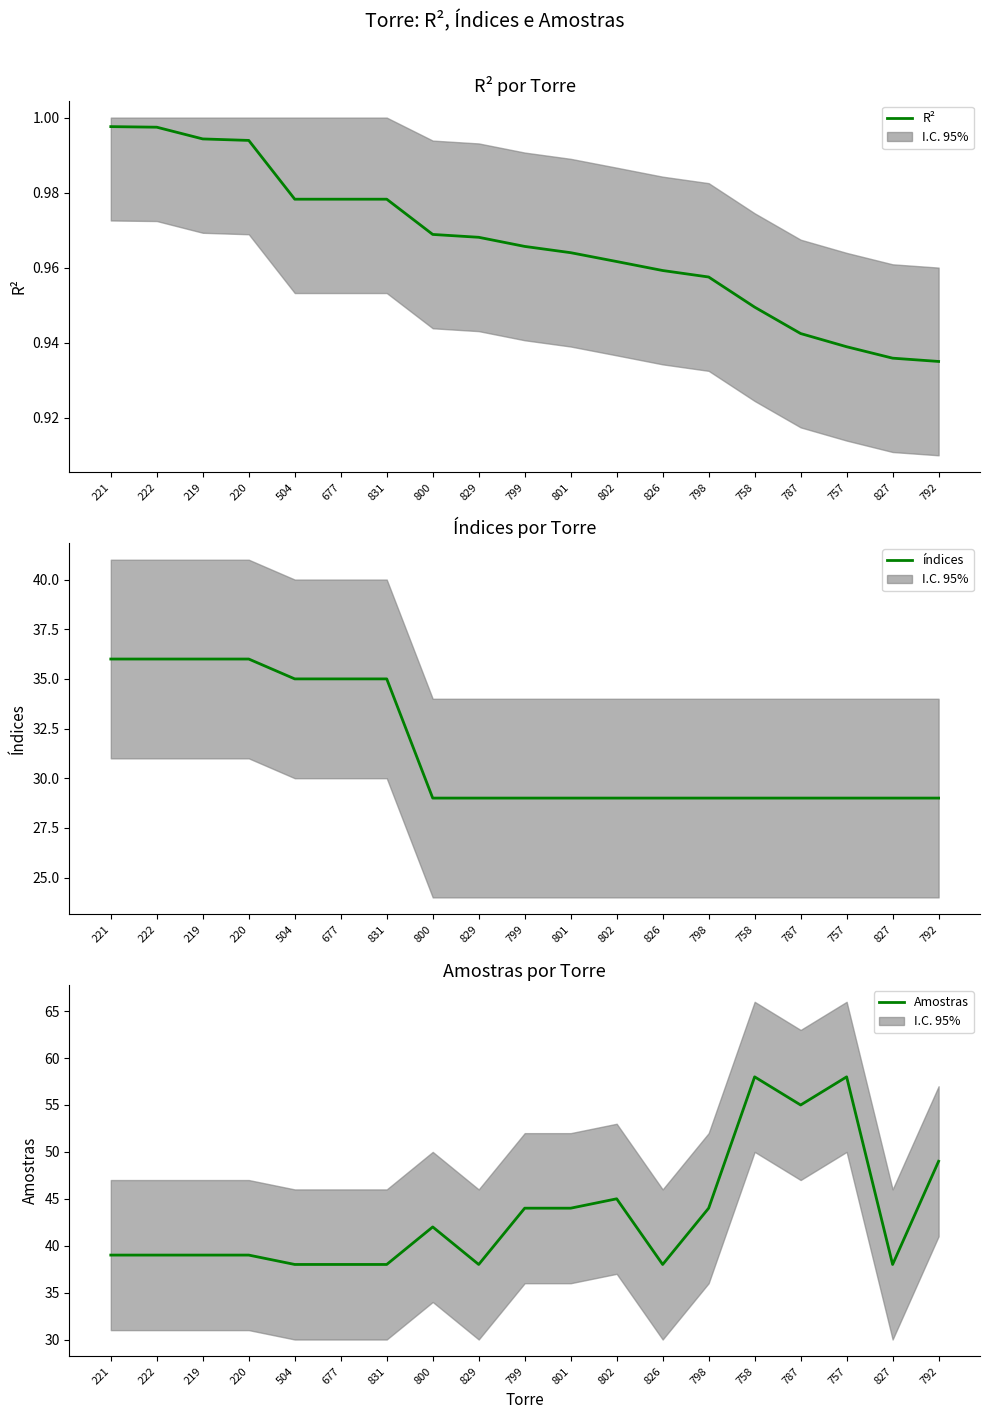

What is the approximate value of Amostras at 677?

38